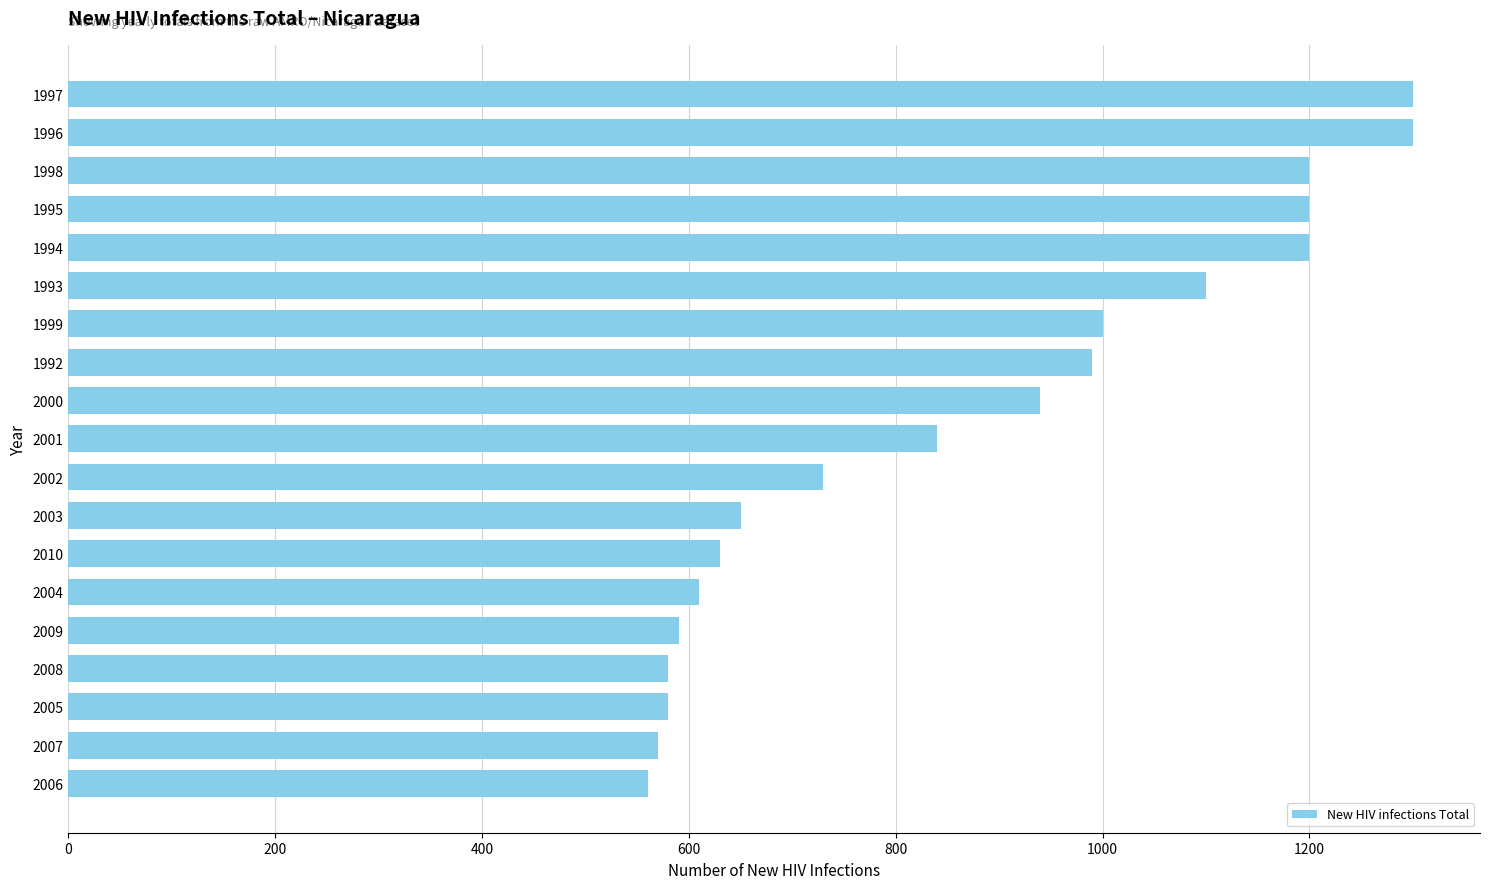

What is the label of the 7th bar from the bottom?

2010